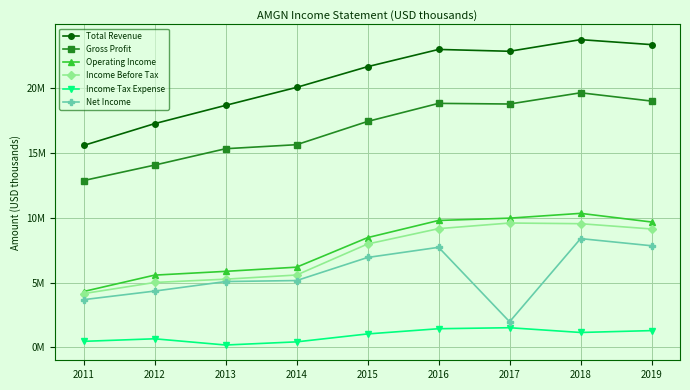

What are all the series names shown in the legend?

Total Revenue, Gross Profit, Operating Income, Income Before Tax, Income Tax Expense, Net Income